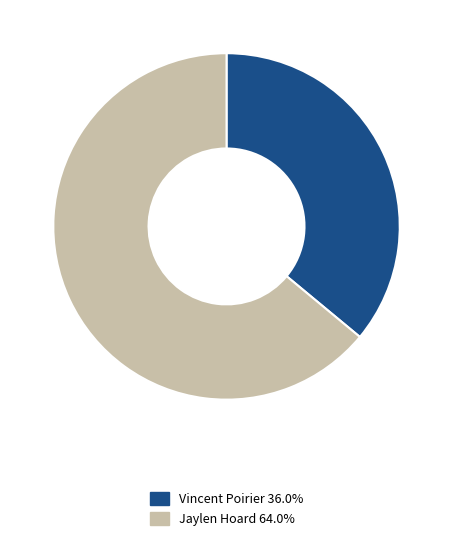

What is the largest slice in the pie chart?

Jaylen Hoard